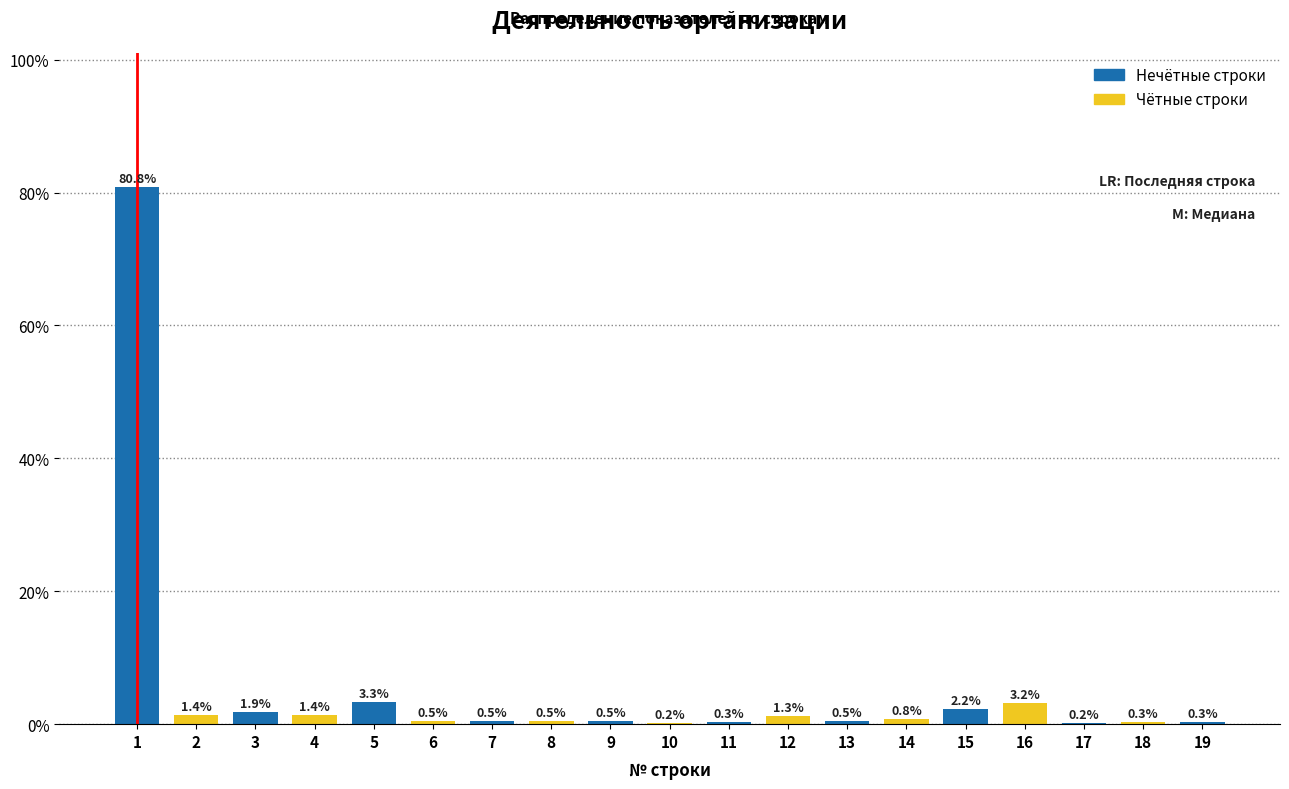

Reading left to right, extract all data points from this chart.

1=80.8	2=1.4	3=1.9	4=1.4	5=3.3	6=0.5	7=0.5	8=0.5	9=0.5	10=0.2	11=0.3	12=1.3	13=0.5	14=0.8	15=2.2	16=3.2	17=0.2	18=0.3	19=0.3